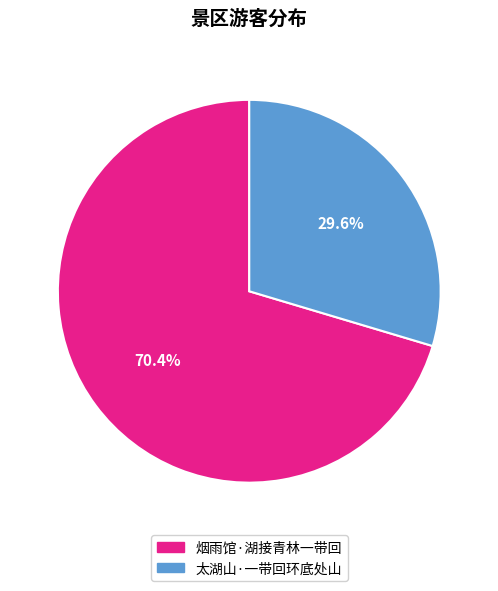

What portion of the pie excludes 烟雨馆·湖接青林一带回?

29.6%